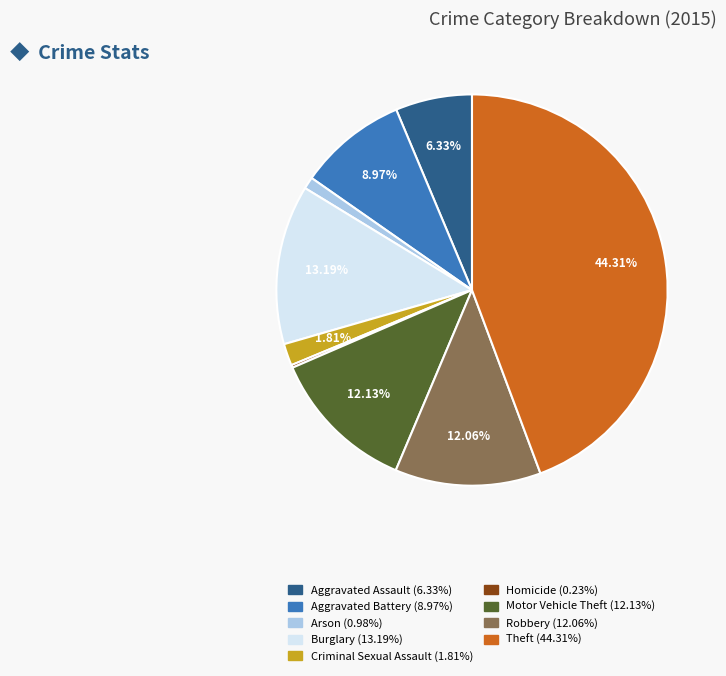

Which slice is the largest?

Theft